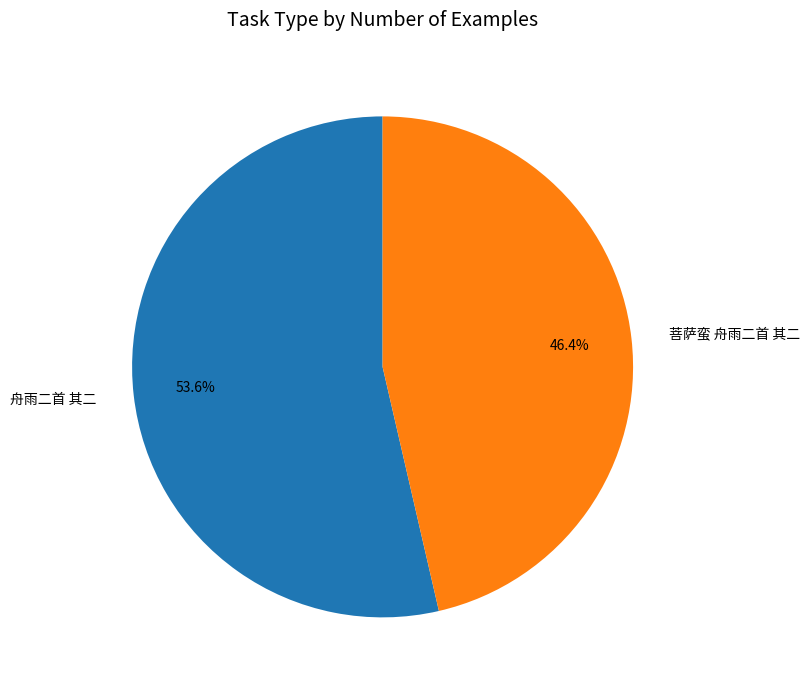

Which slice is the smallest?

菩萨蛮 舟雨二首 其二